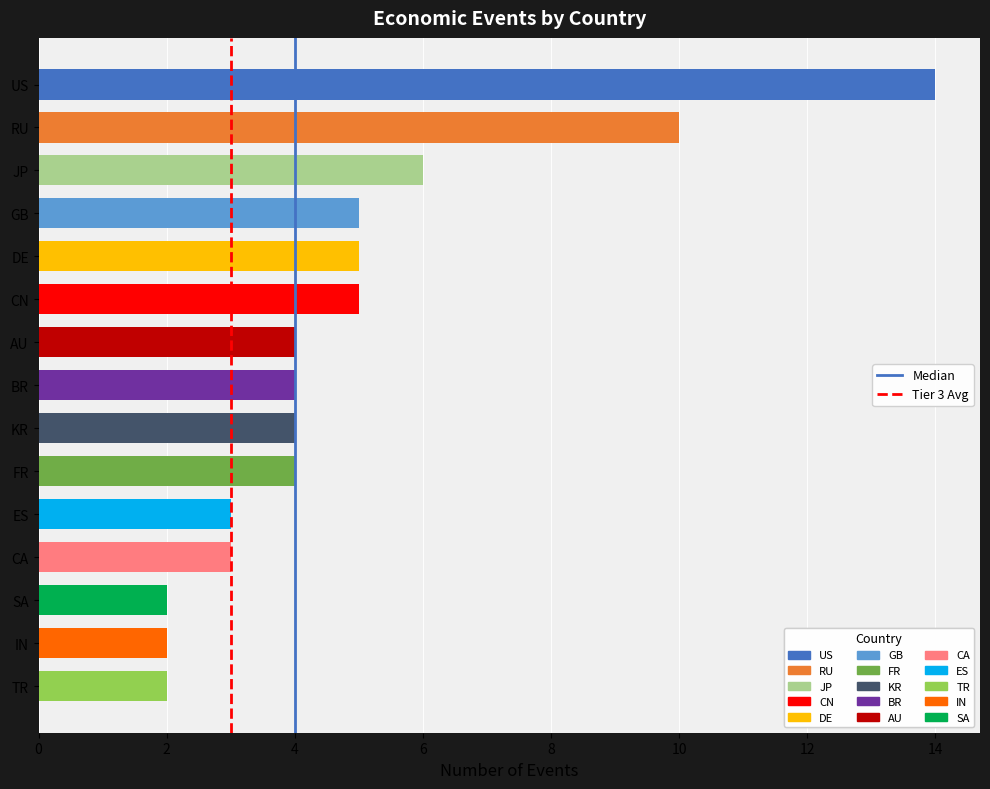

How many data points does each series have?

2